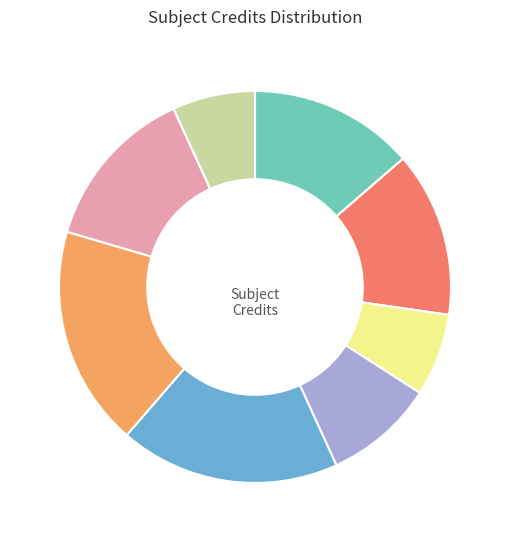

Does any single category account for the majority?

No